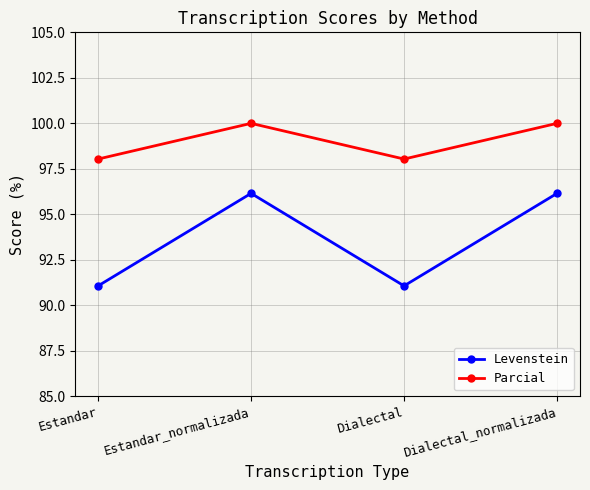

Reading left to right, transcribe all the data shown in this chart.

Levenstein: 91.1	96.2	91.1	96.2
Parcial: 98.0	100.0	98.0	100.0